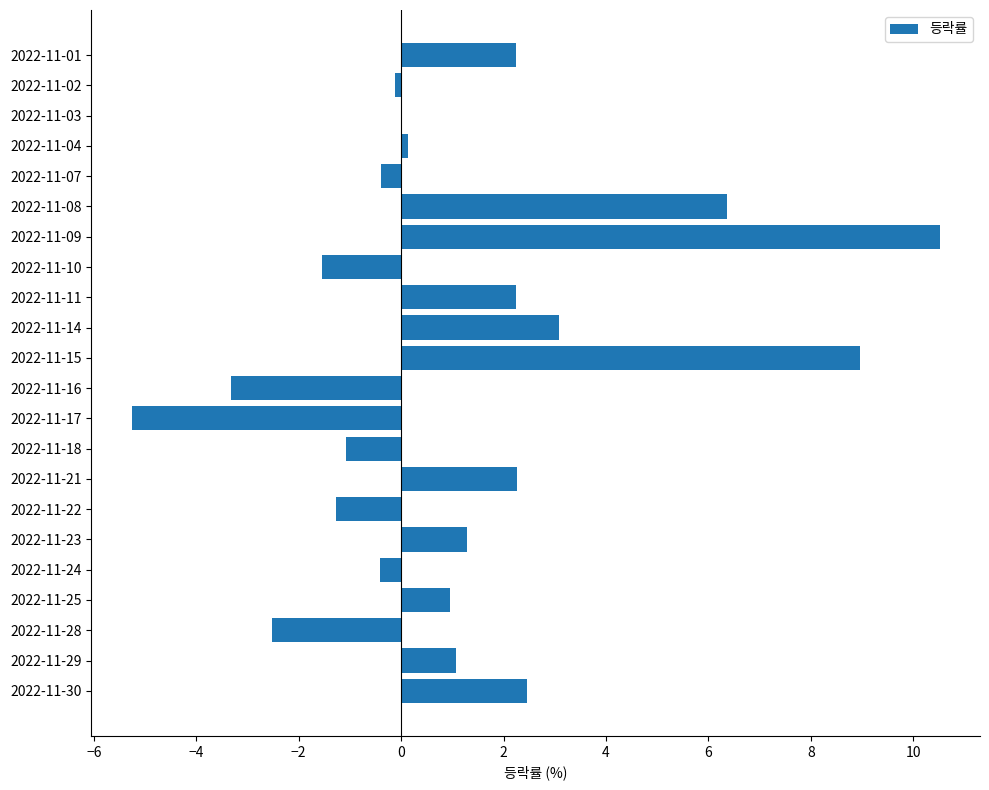

What is the sum of all values?

25.6